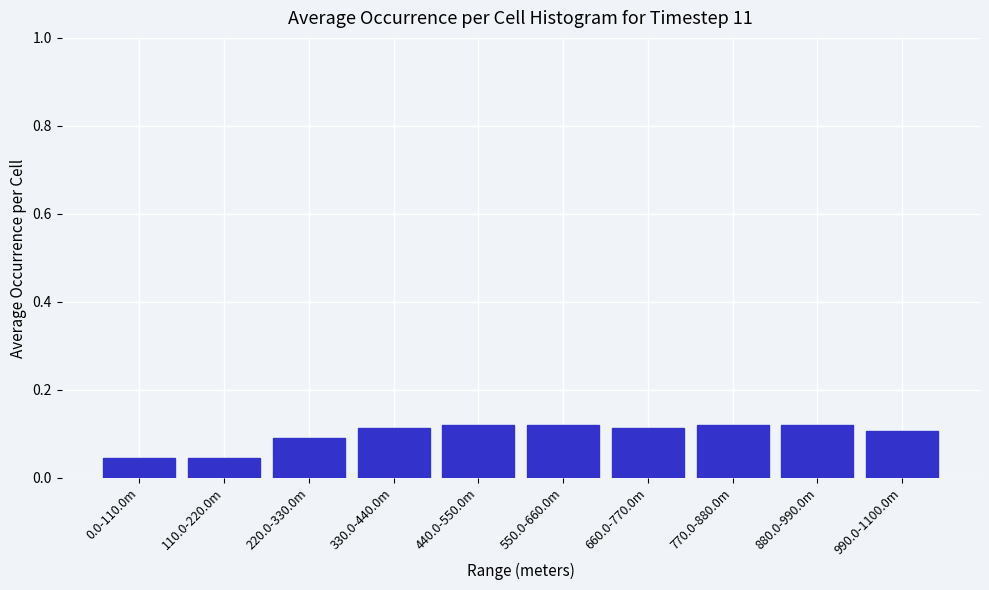

How many values are between 0 and 1?

10